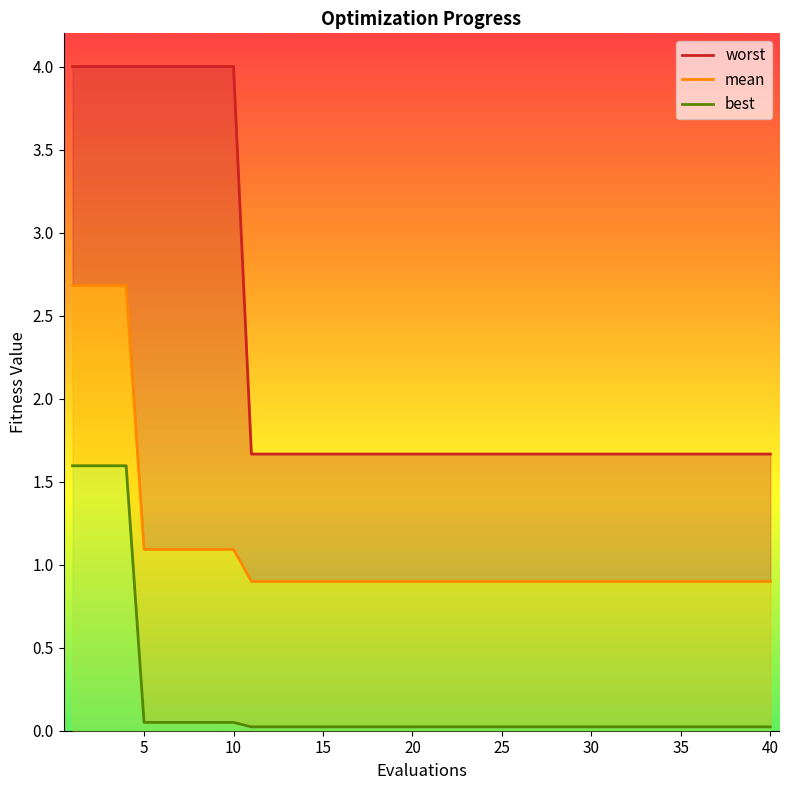

Which series has the largest range (max minus min)?

worst line